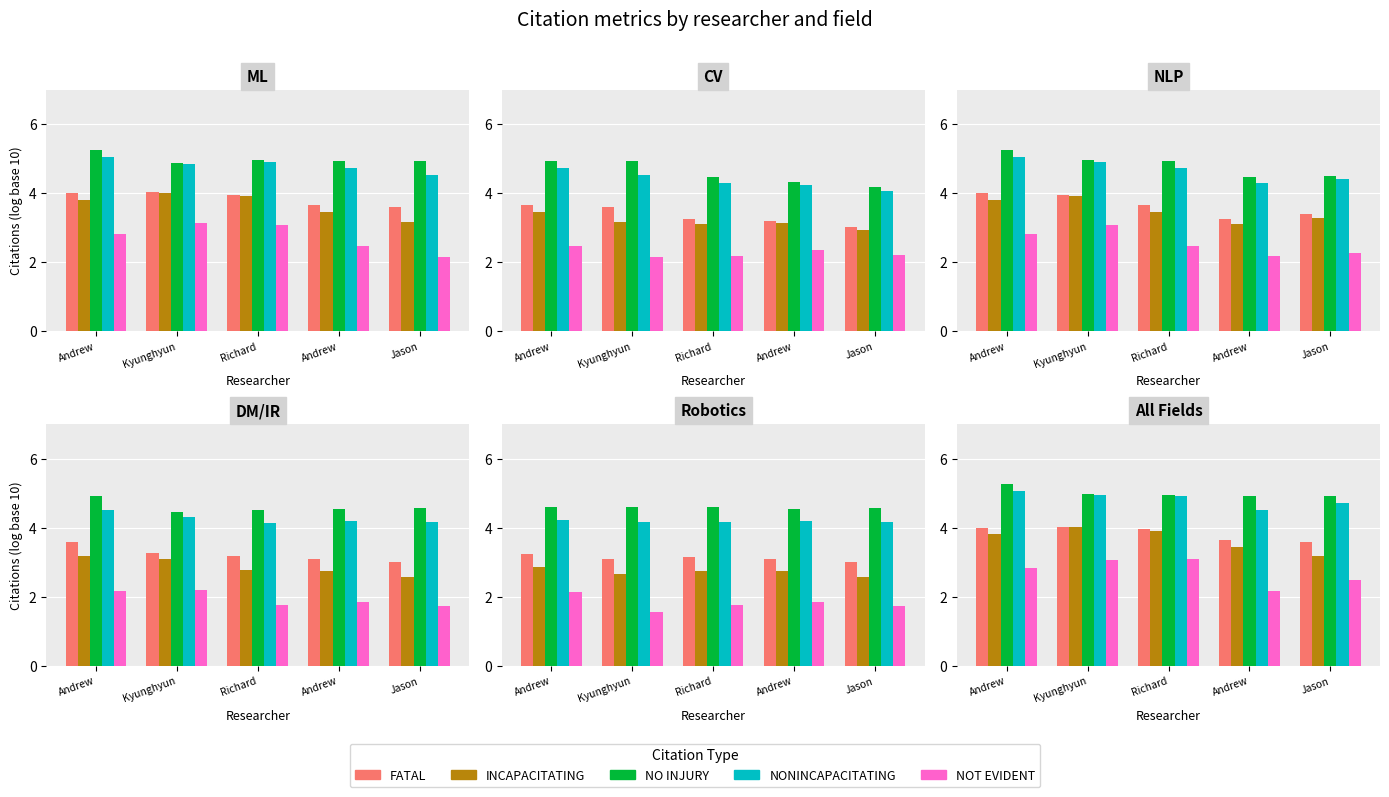

What is the difference between the second highest and minimum values in the NO INJURY series?

0.1